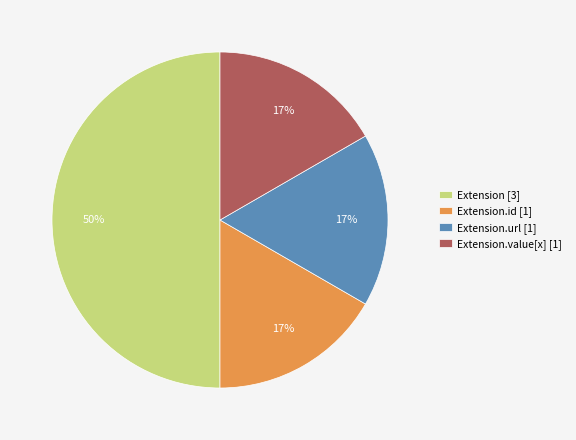

Is it true that Extension.url [1] is 17% of the pie?

True